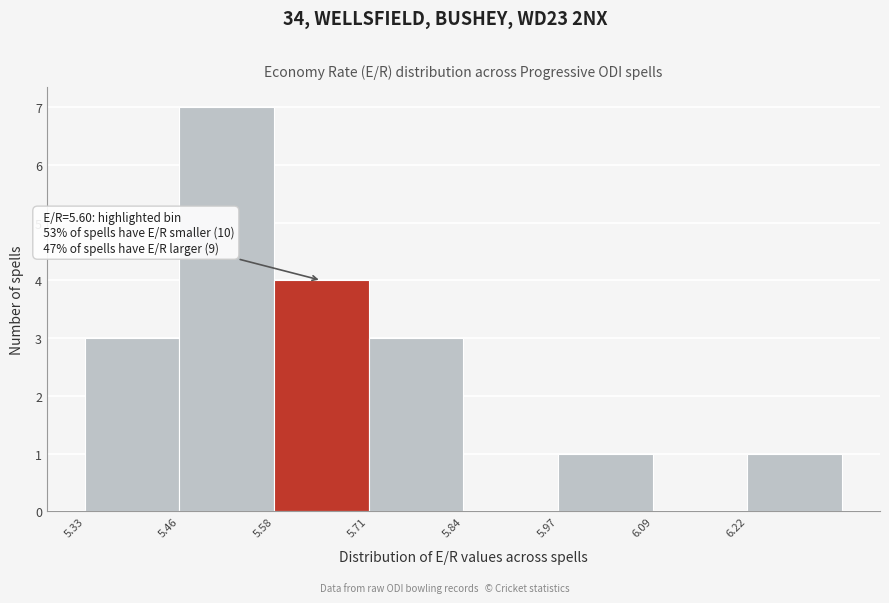

Over which range of the x-axis is the bar tallest?

5.46 to 5.58